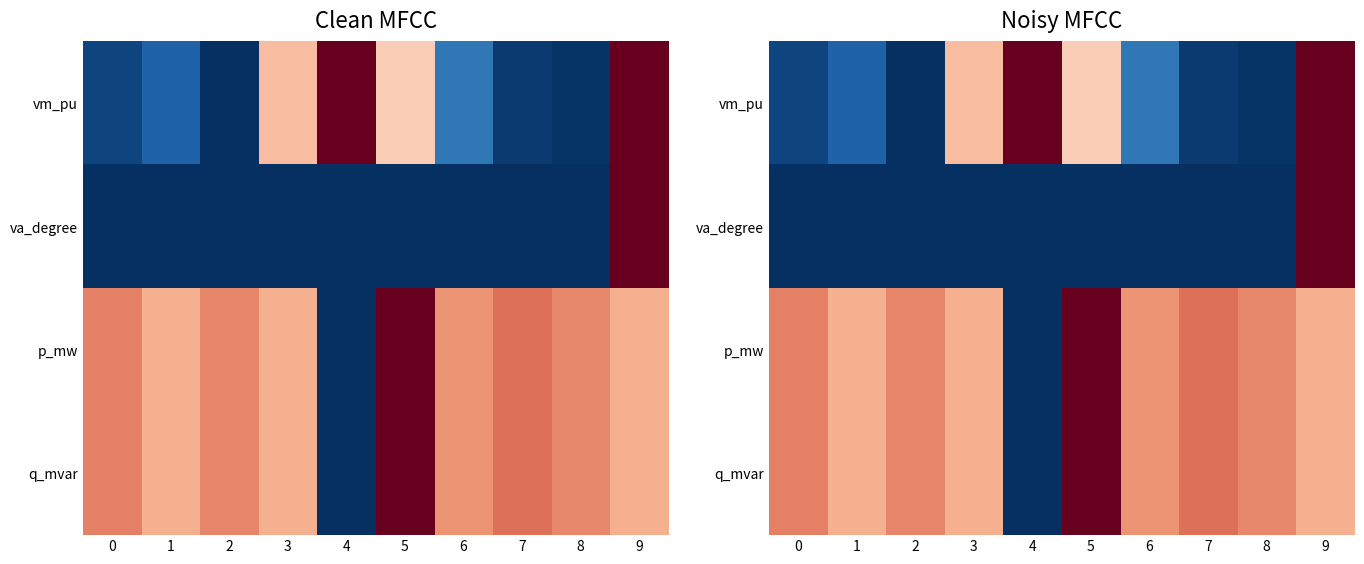

Rank the series by their maximum value, from highest to lowest.

vm_pu, va_degree, p_mw, q_mvar